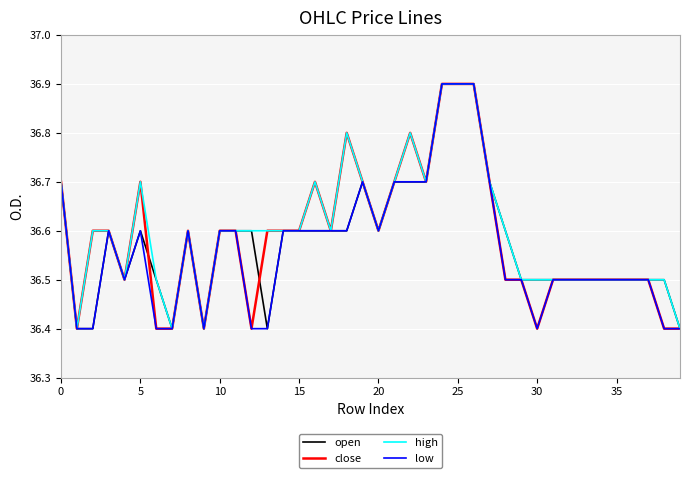

What is the minimum value shown in the chart?

36.4